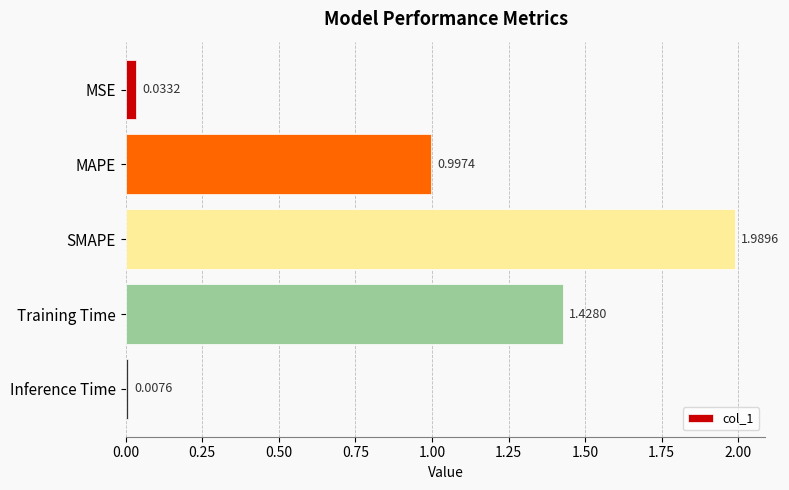

At which label is the value closest to 0?

Inference Time